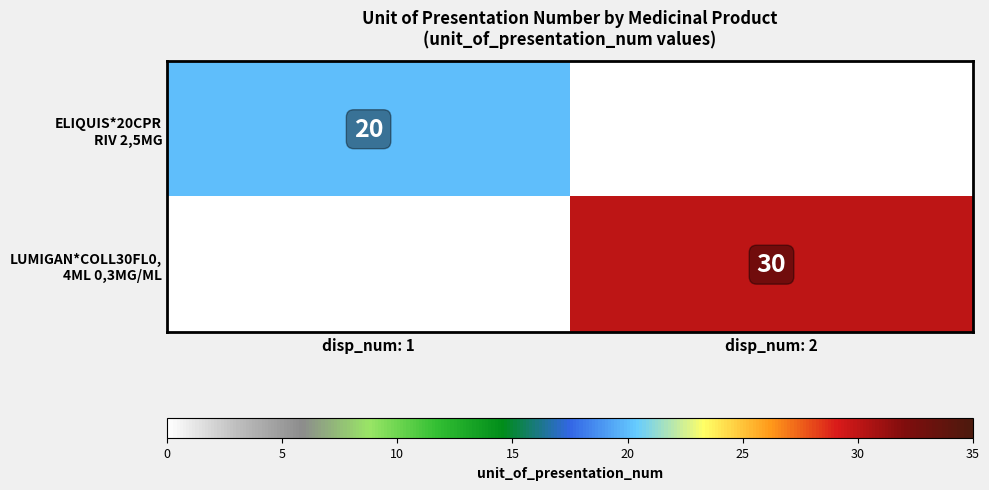

What is the greatest value displayed?

30.0